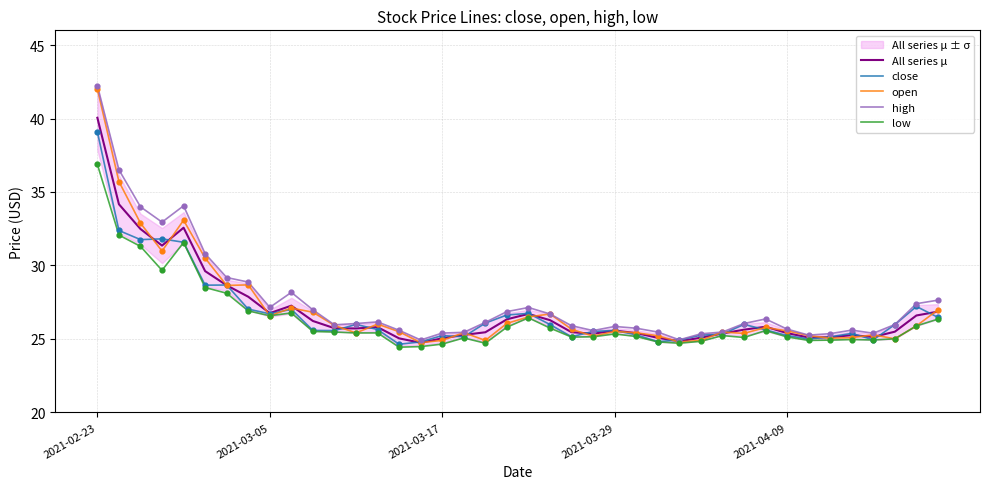

At which category is the sum across all series the highest?

2021-02-23